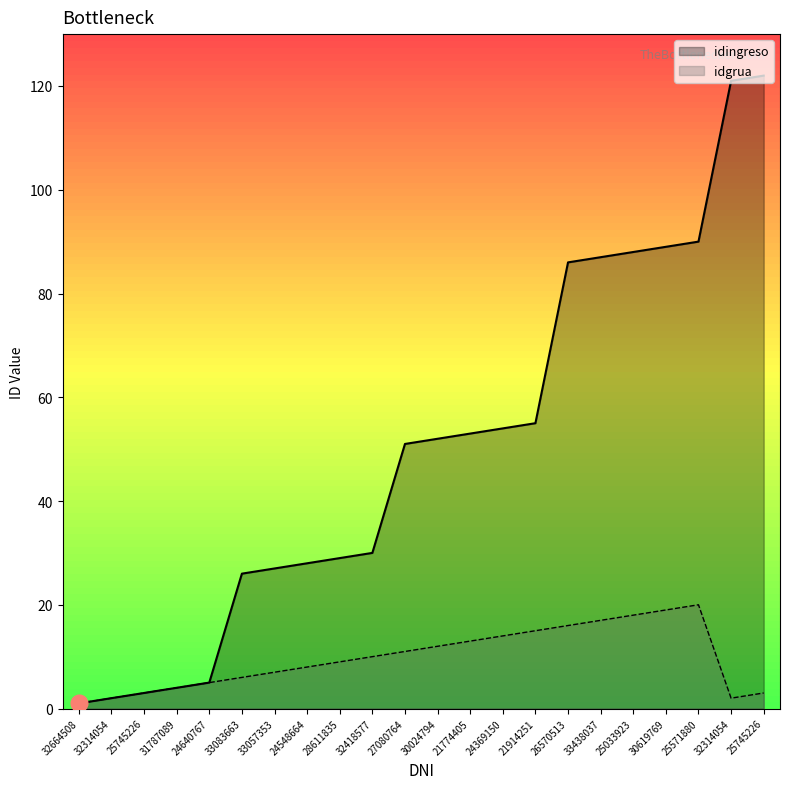

The value of idingreso at 32418577 is 10. True or false?

False